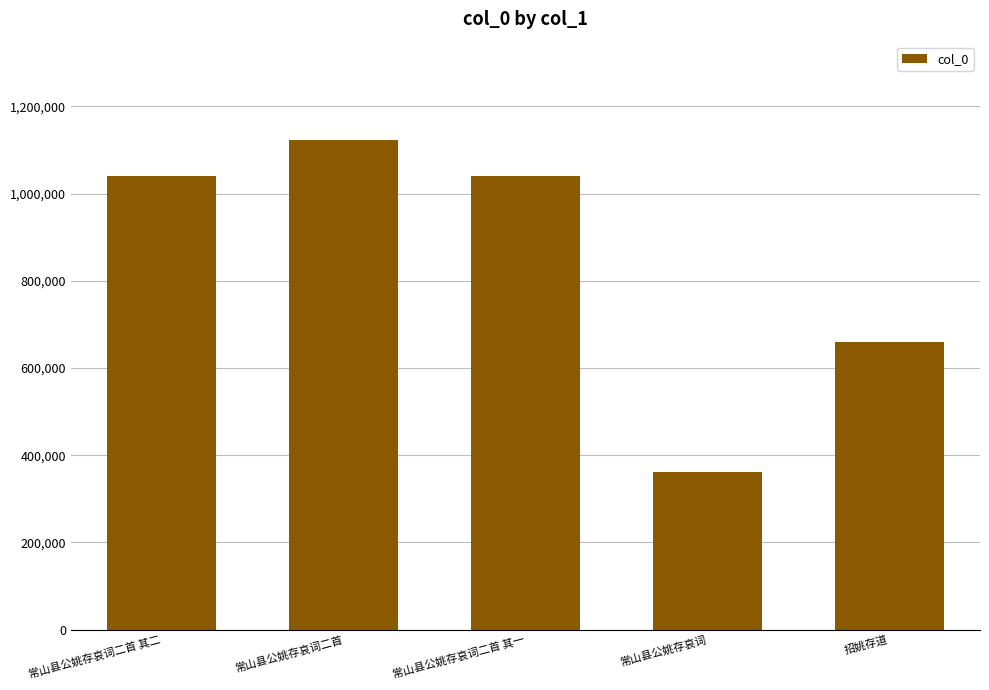

The chart shows a value of 191925 at 常山县公姚存哀词. True or false?

False